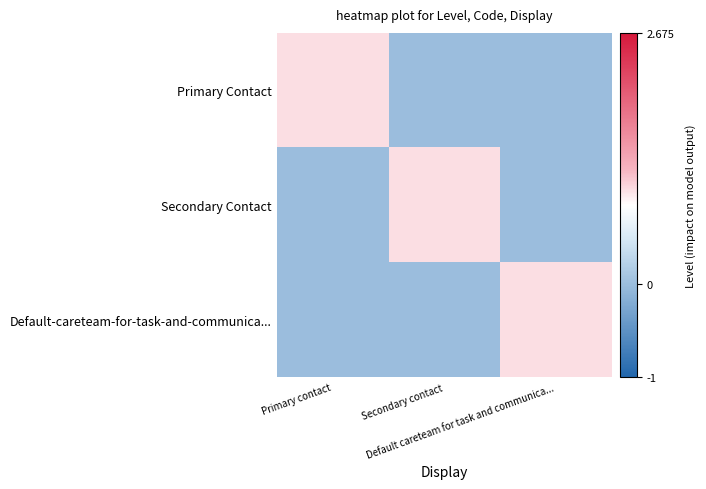

Between Primary contact and Secondary contact, which series saw the biggest shift?

Primary Contact